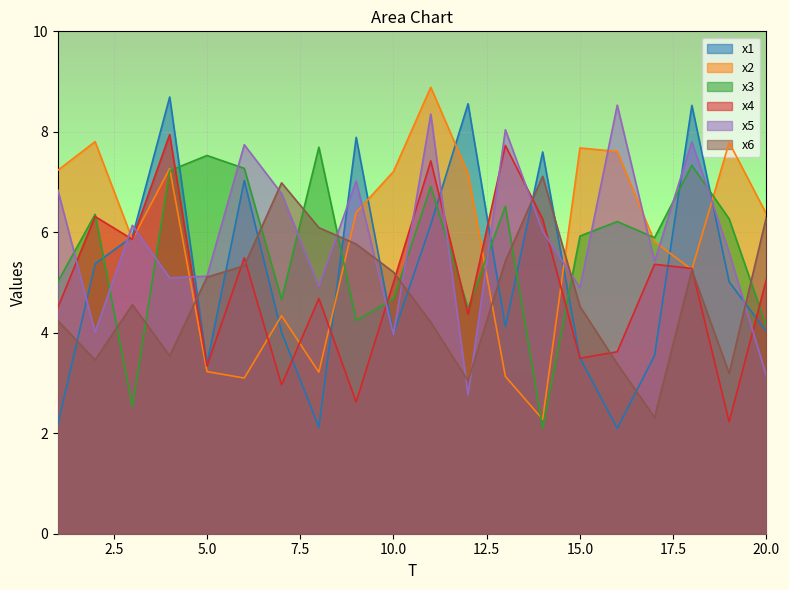

What is the maximum value for x4?

7.9